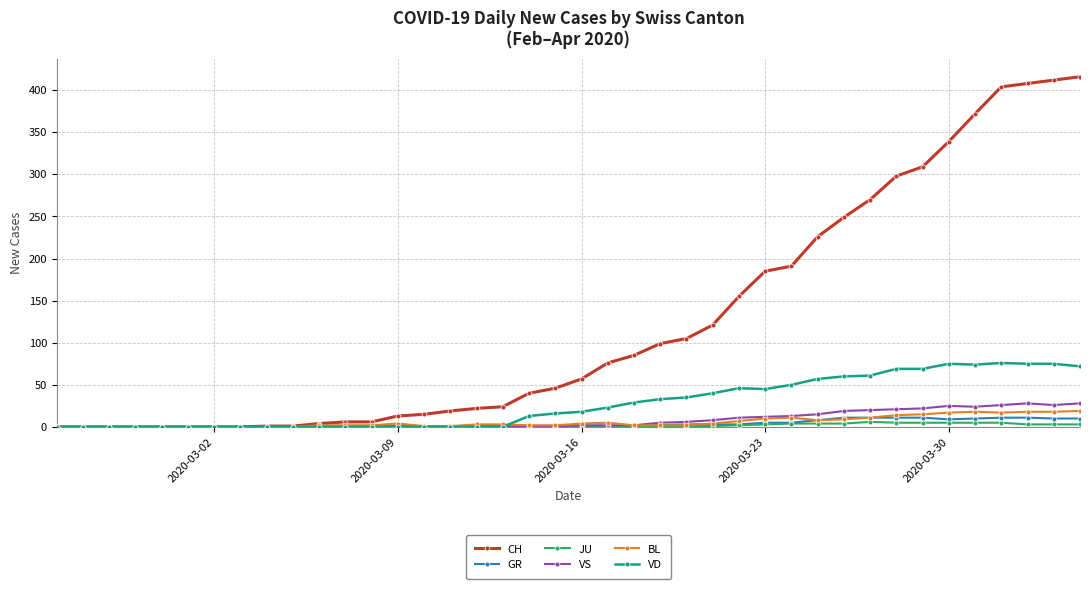

Which series has the largest total across all categories?

CH